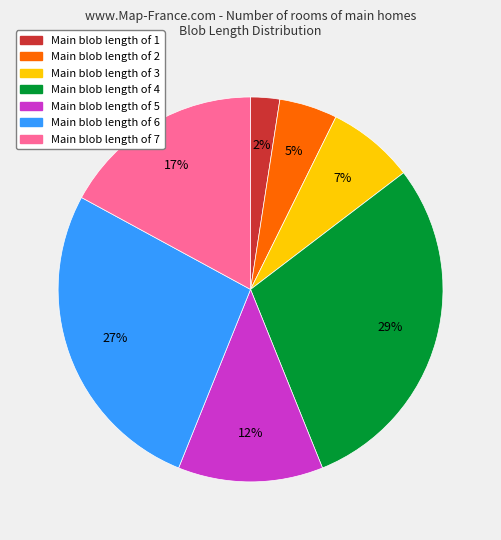

Is there any slice that represents more than half of the pie?

No